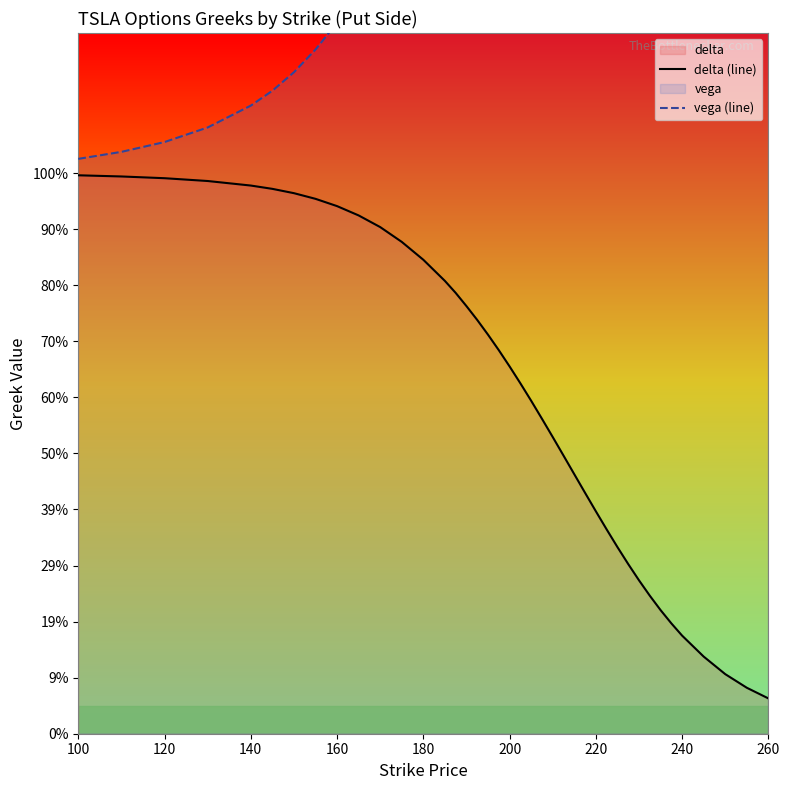

True or false: delta (line) and vega (line) intersect in this chart.

False